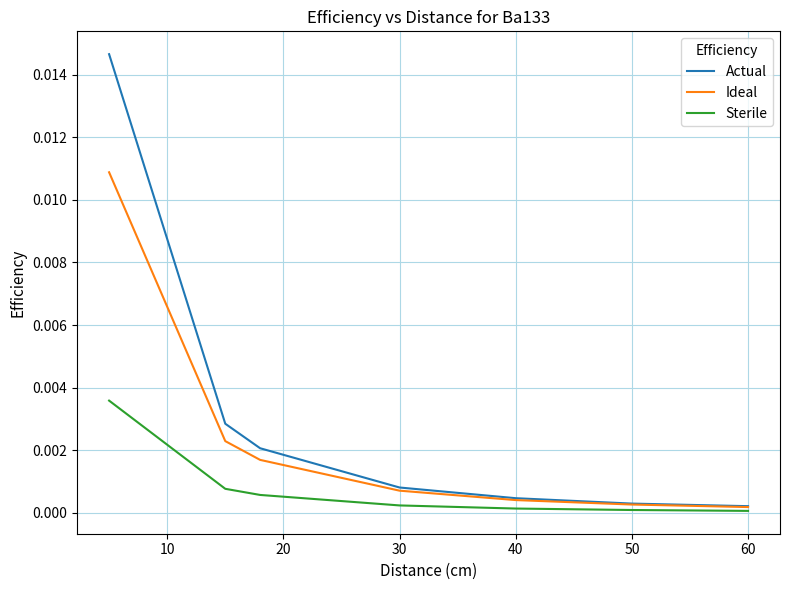

Does the chart display data point markers on the line(s)?

No